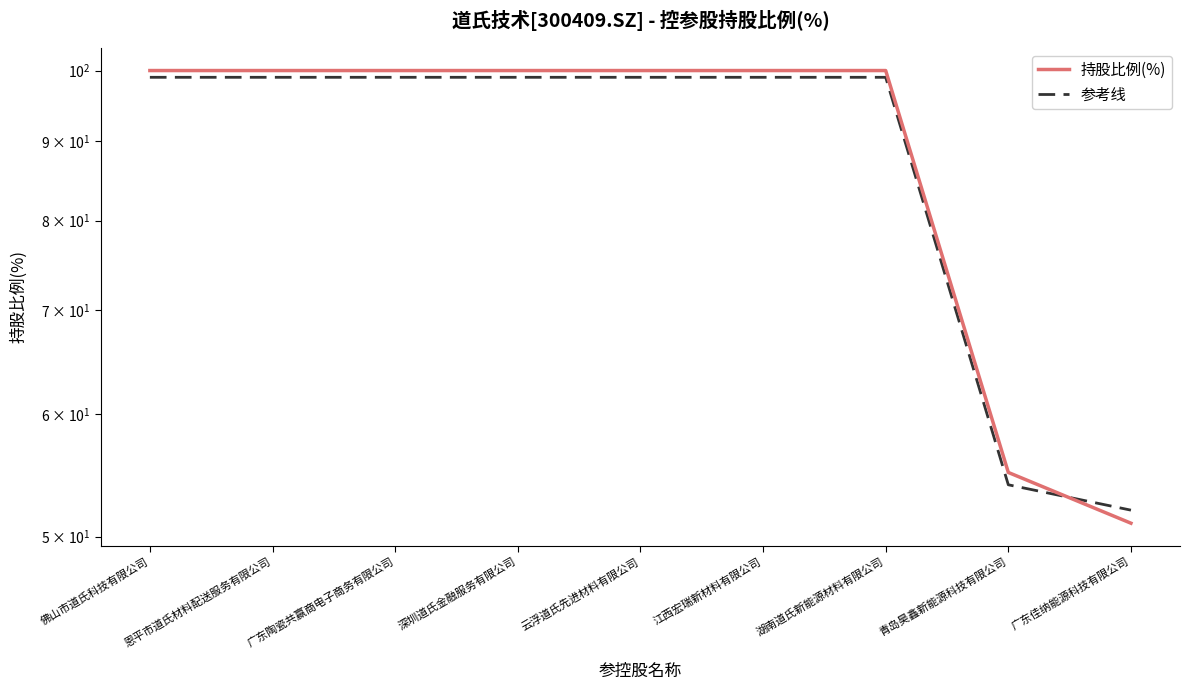

What is the lowest value of the 持股比例(%) series?

51